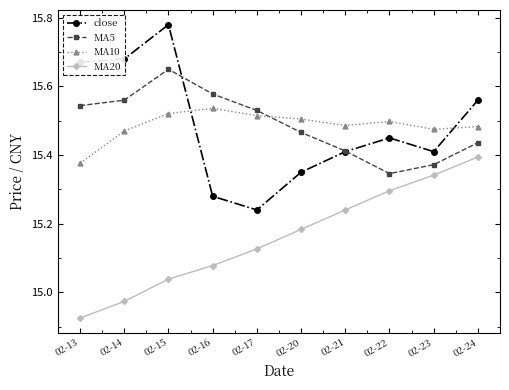

How many close values are between 15 and 16?

10